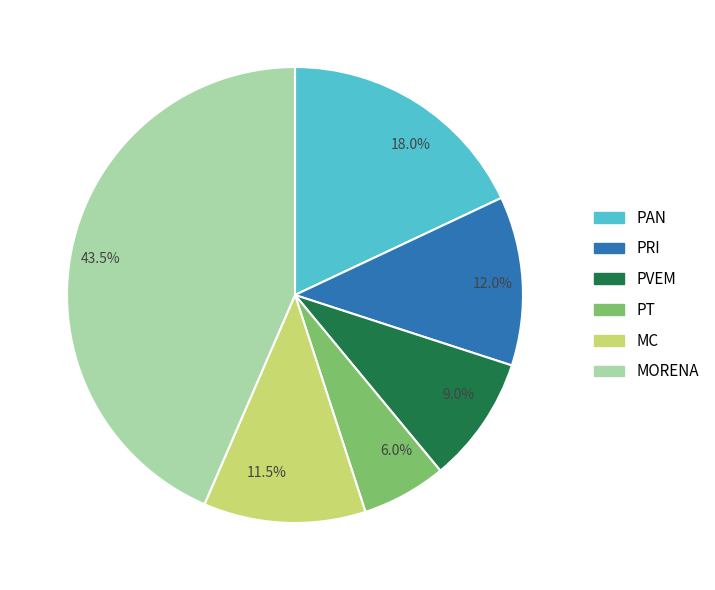

How many segments does this pie chart have?

6